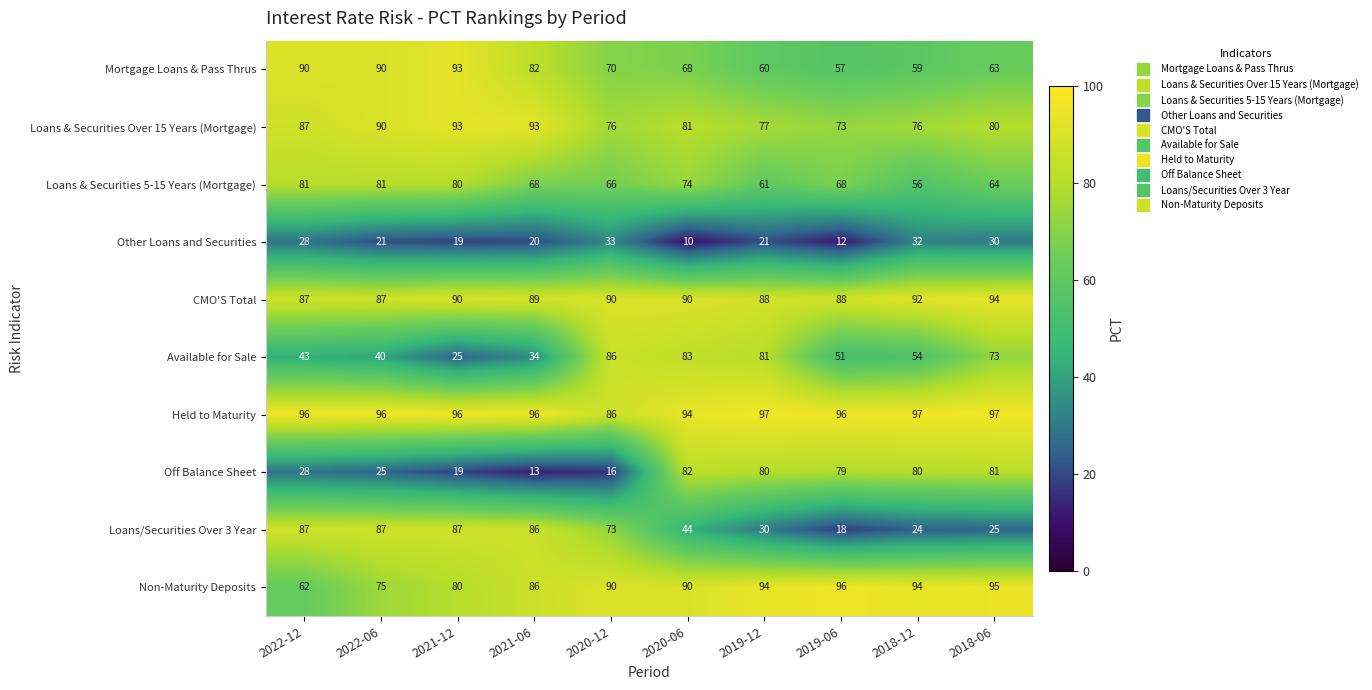

The value of CMO'S Total at 2019-06 is 138. True or false?

False